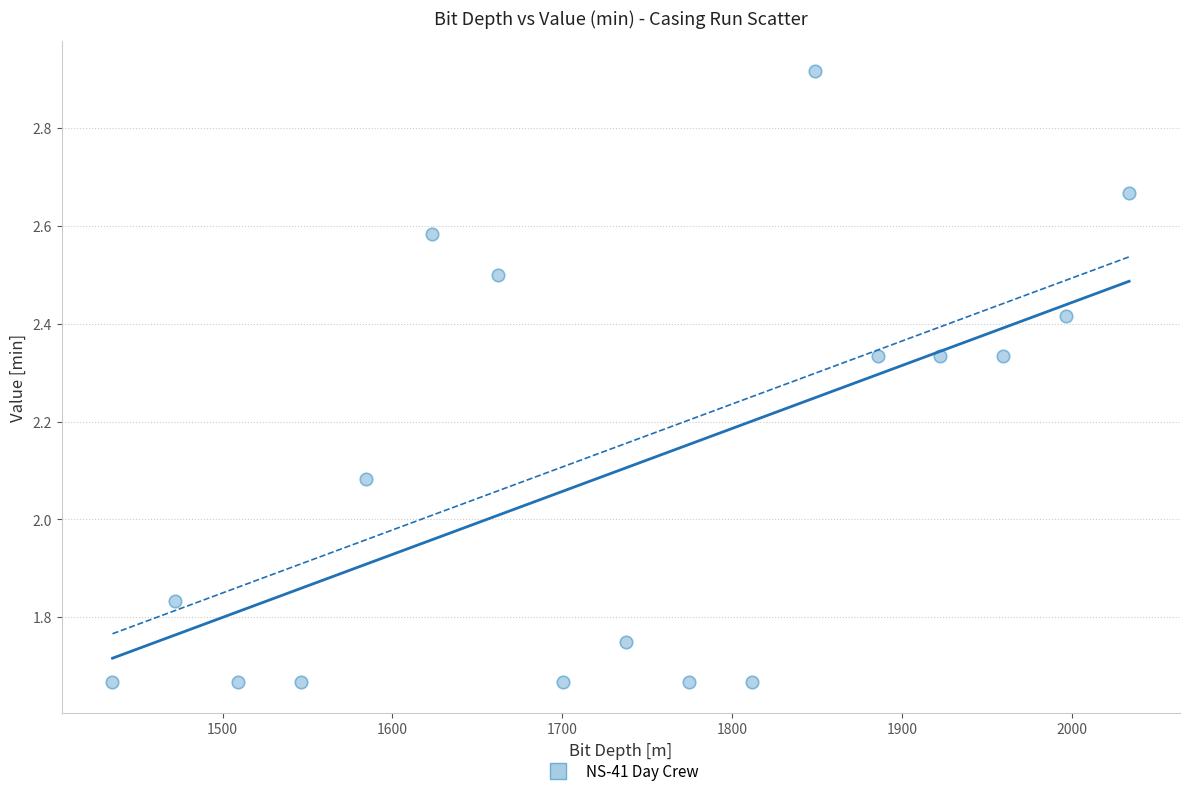

What is the range of X values (max minus min)?

598.9